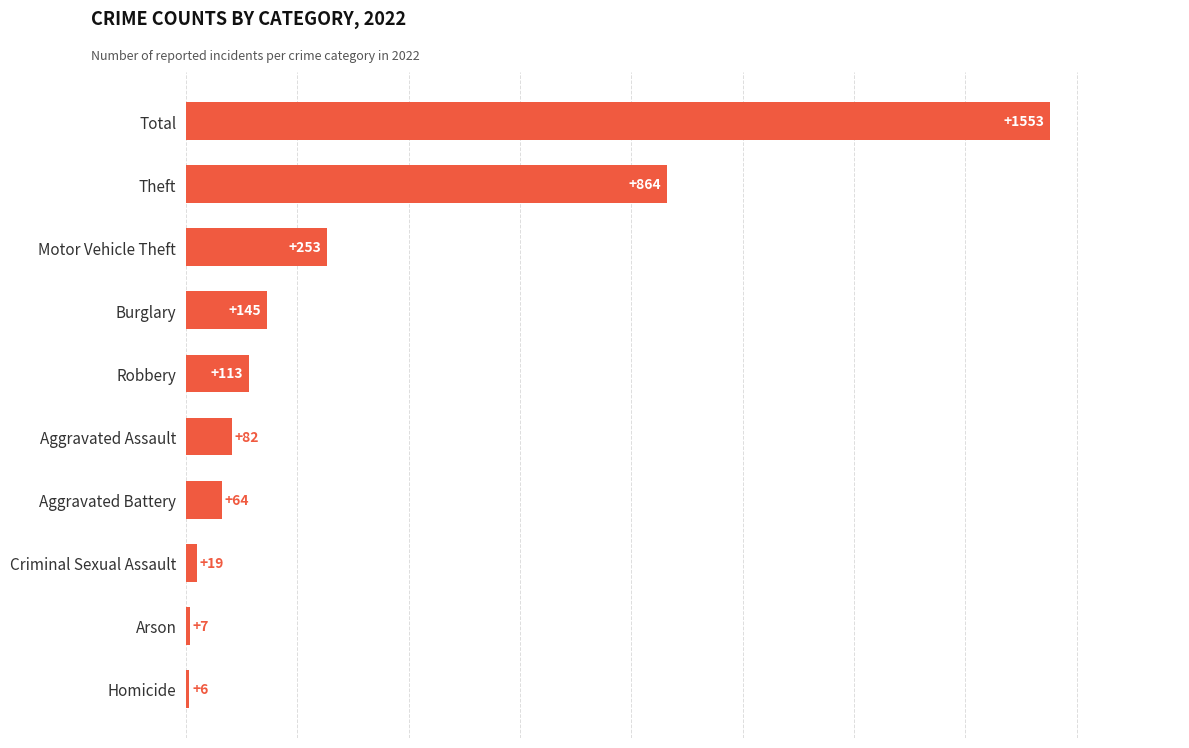

At which category does the chart reach its peak across all series?

Total